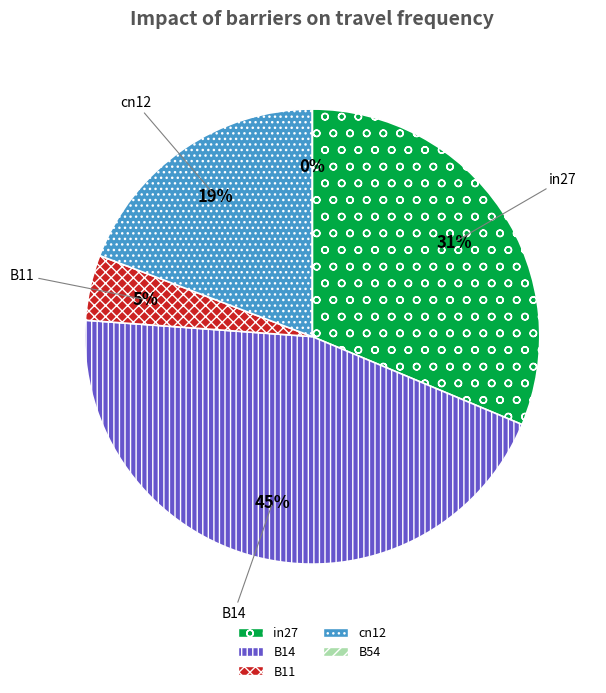

To the nearest percent, what is the combined percentage of B14 and cn12?

64%